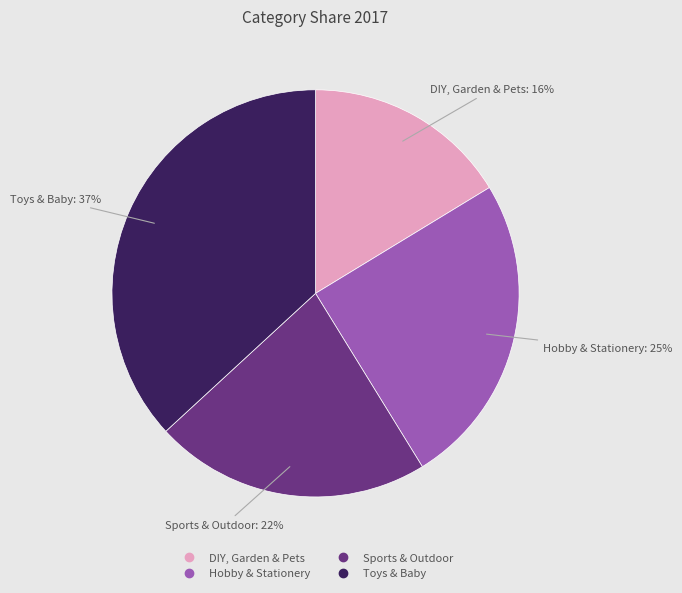

To the nearest percent, what is the difference between the largest and smallest slice percentages?

21%